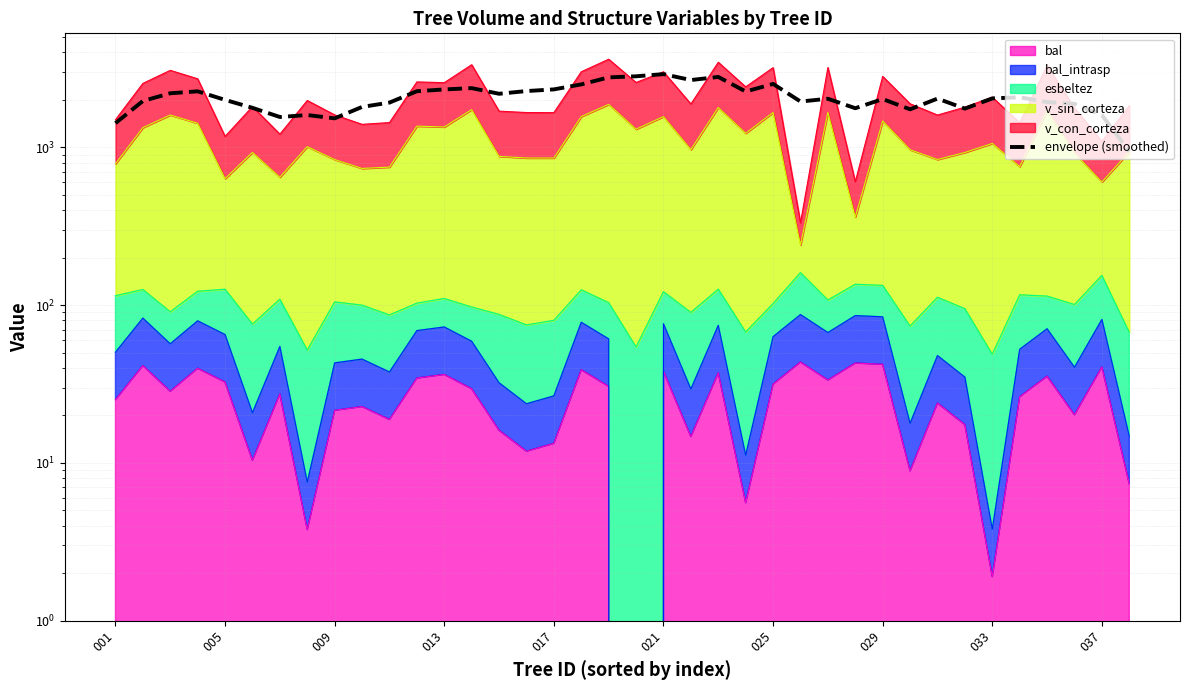

What is the sum of all values?

78919.5